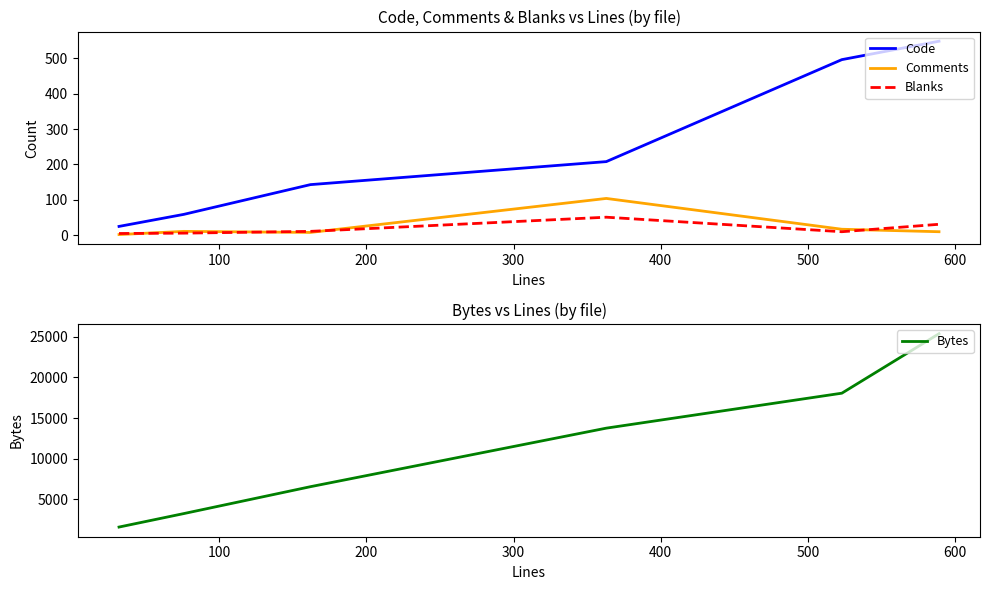

True or false: Blanks and Code intersect in this chart.

False